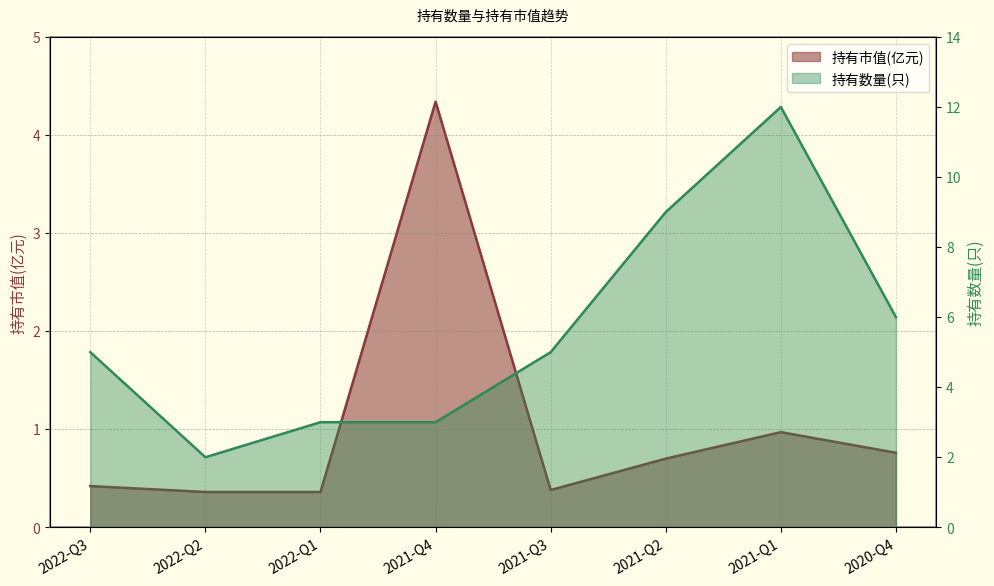

What are all the series names shown in the legend?

持有市值(亿元), 持有数量(只)